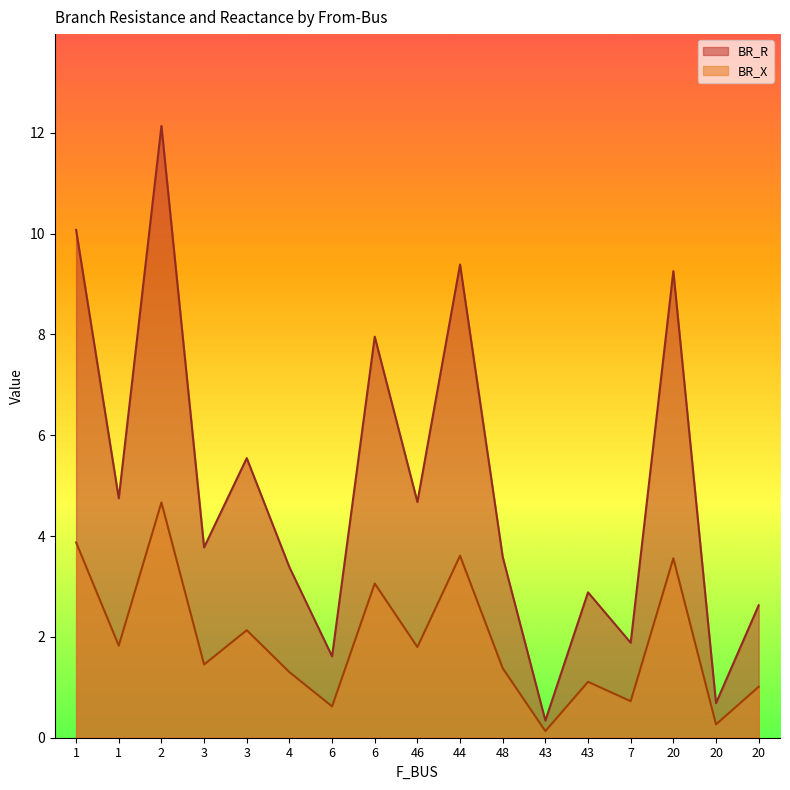

What are all the series names shown in the legend?

BR_R, BR_X